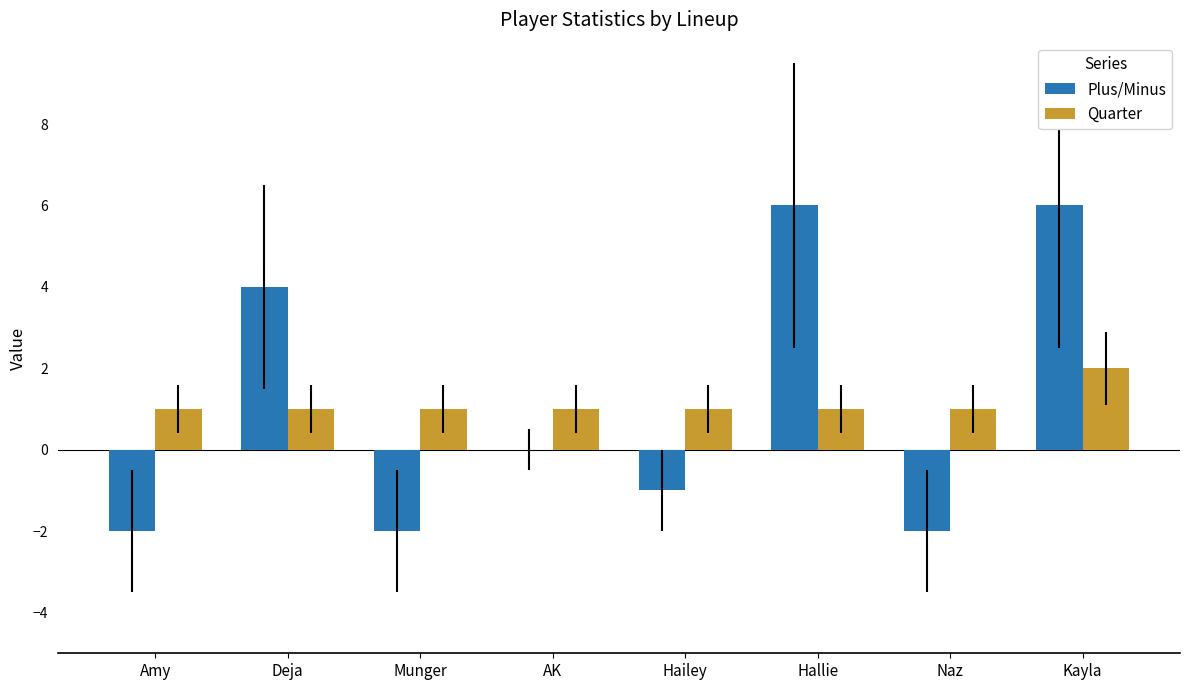

The value of Quarter at Deja is 2. True or false?

False